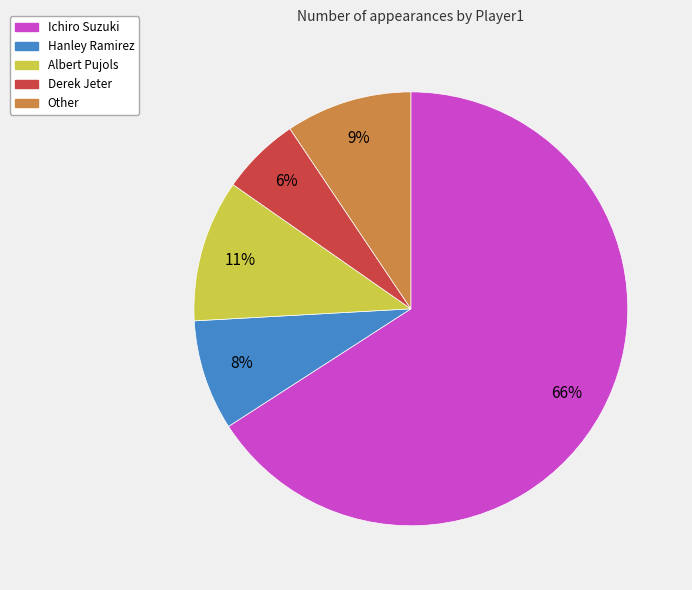

Which has a higher value, Hanley Ramirez or Derek Jeter?

Hanley Ramirez